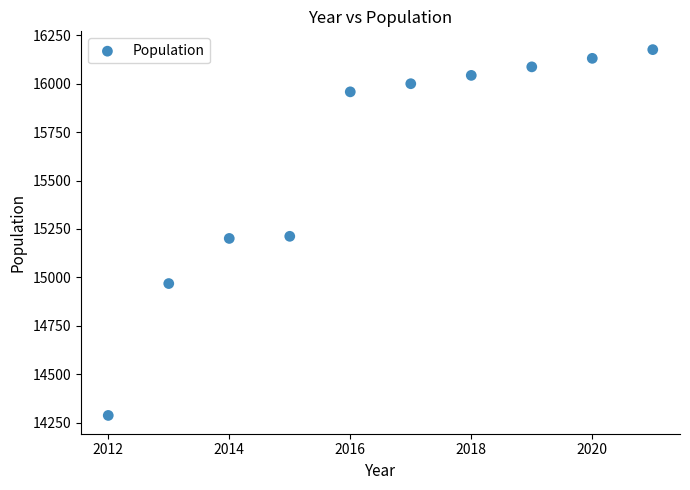

What is the average Y value?

15606